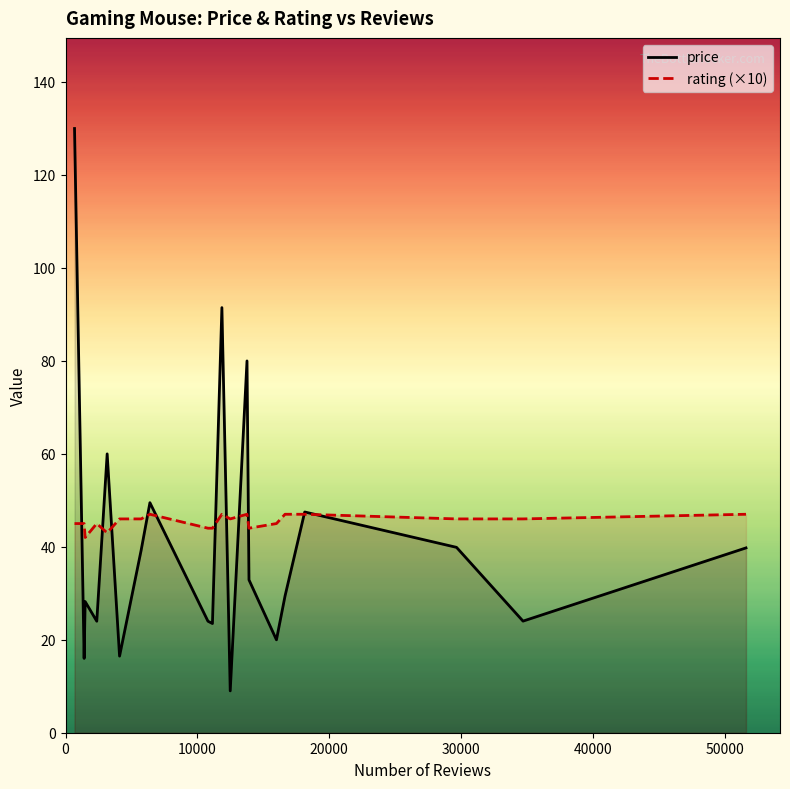

List the series in order of their peak value, highest first.

price, rating (×10)